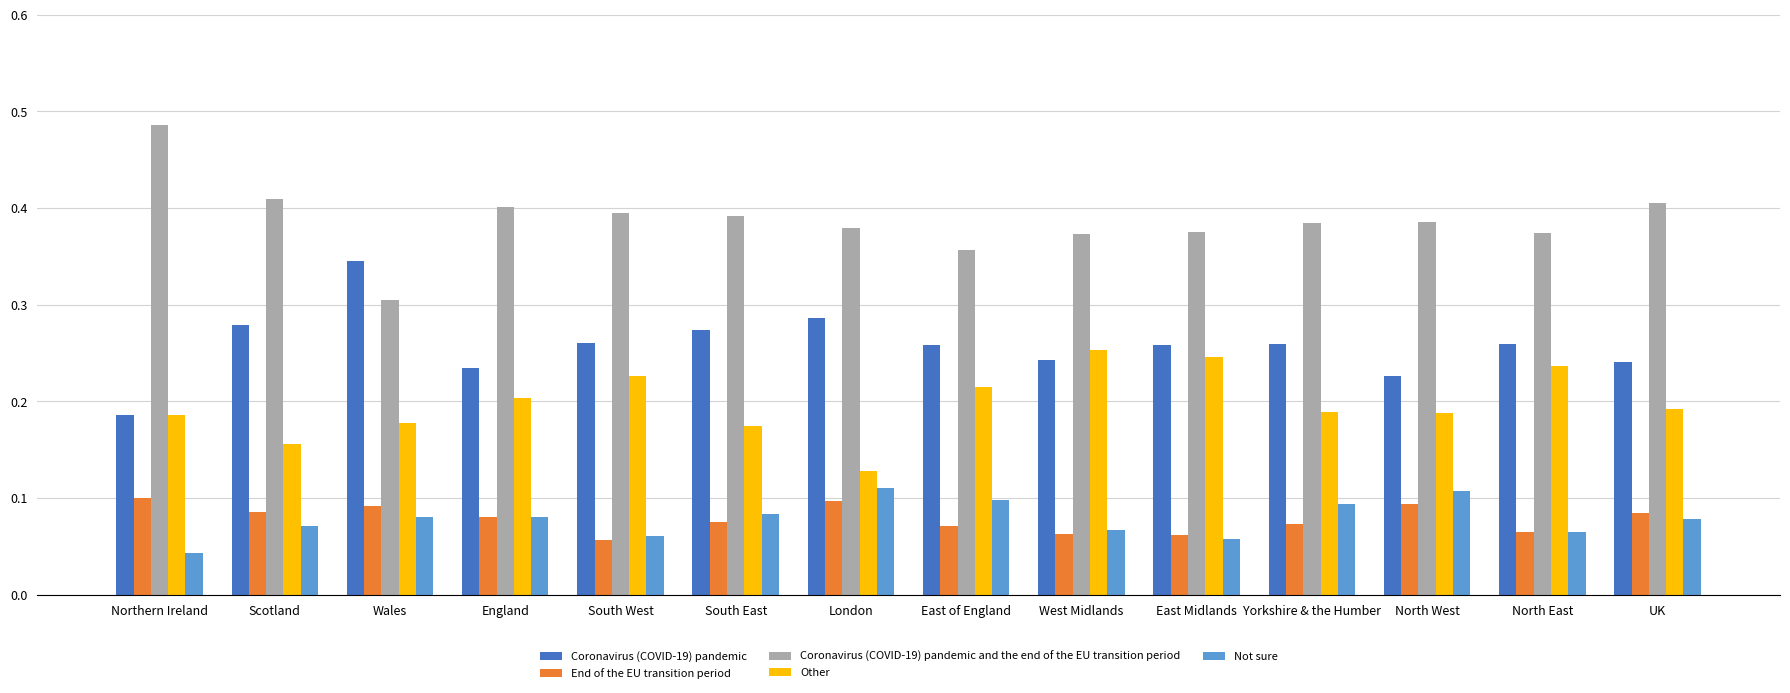

Is the value of Other at UK greater than the value of Coronavirus (COVID-19) pandemic and the end of the EU transition period at UK?

No